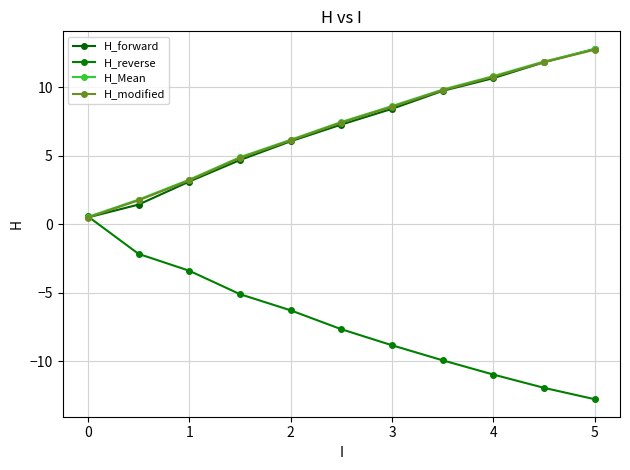

List the series in order of their peak value, lowest first.

H_reverse, H_modified, H_Mean, H_forward